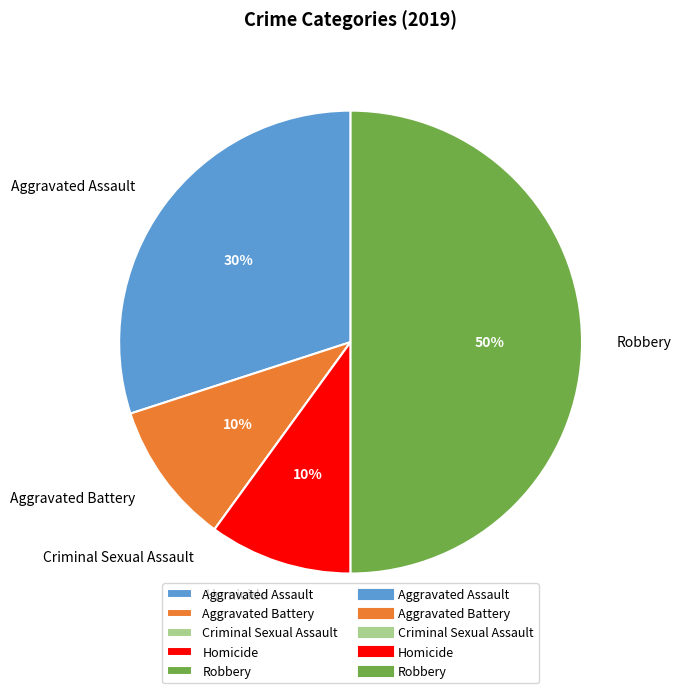

Does Aggravated Battery represent more than half of the total?

No